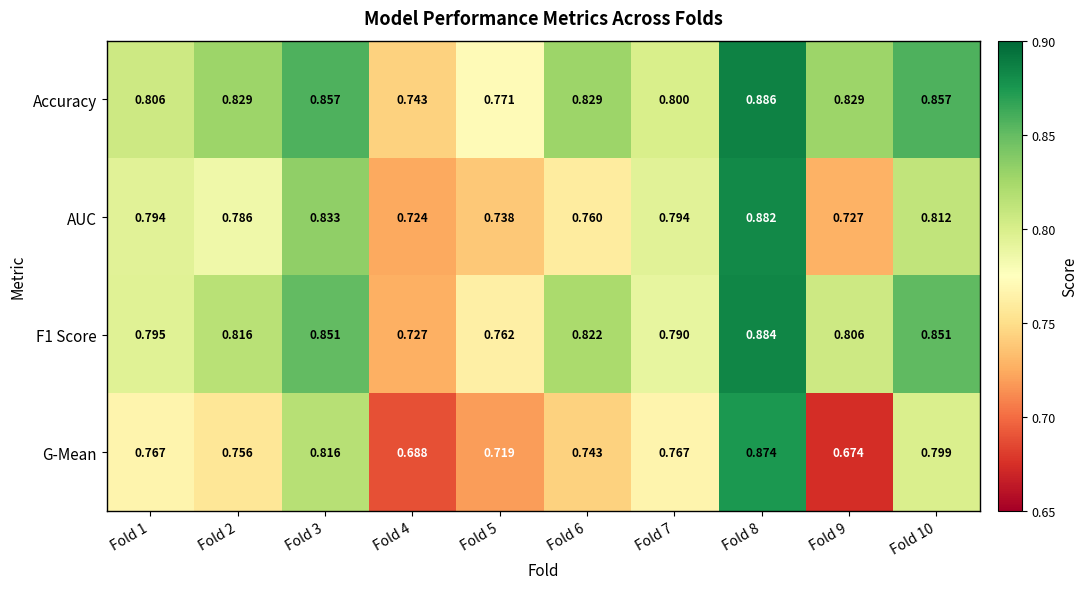

Is the value of Accuracy at Fold 6 greater than the value of AUC at Fold 5?

Yes